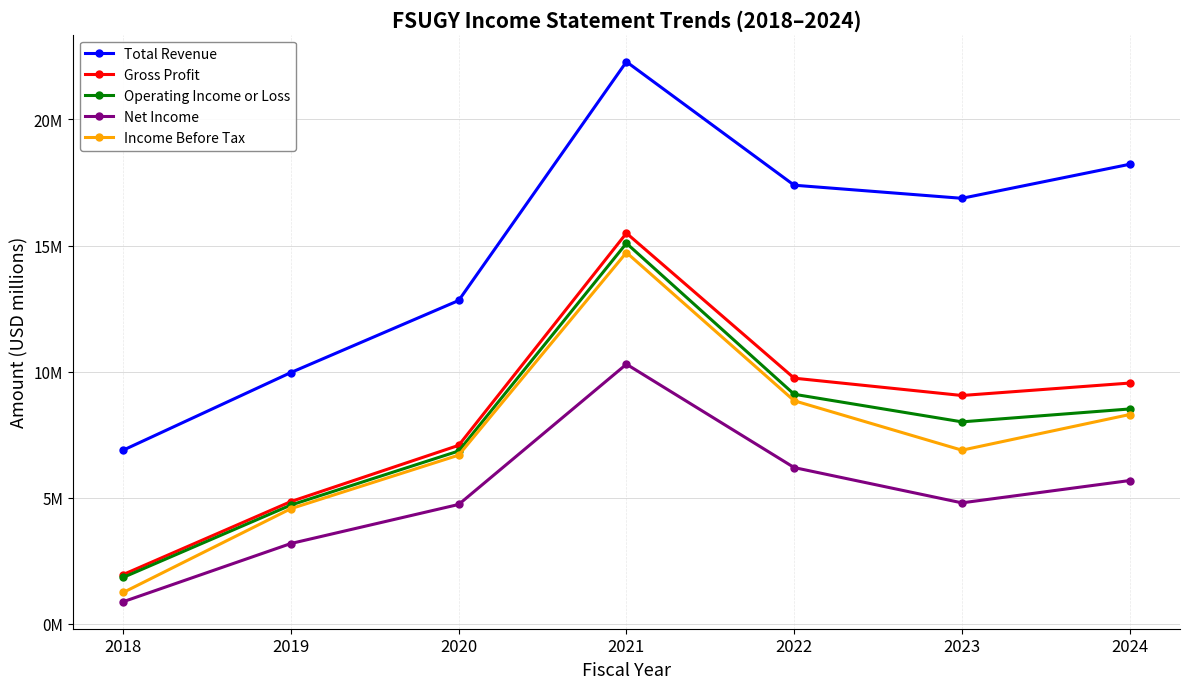

What are all the series names shown in the legend?

Total Revenue, Gross Profit, Operating Income or Loss, Net Income, Income Before Tax